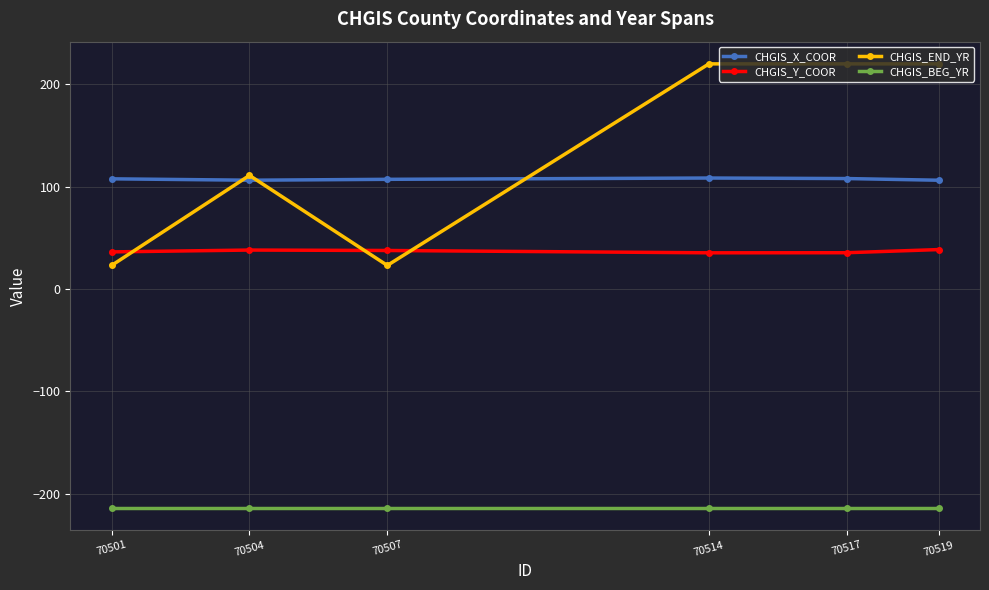

True or false: CHGIS_X_COOR has a value of 107.6 at 70501.

True